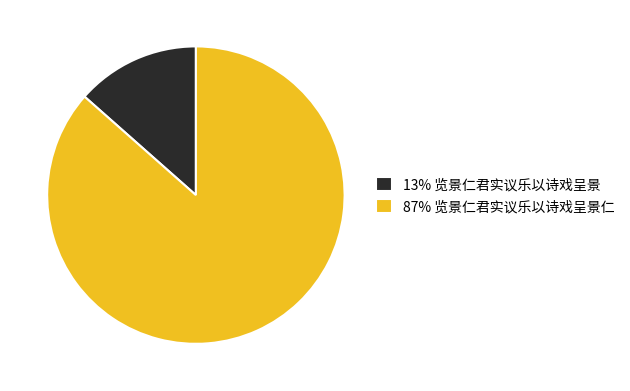

True or false: 87% 览景仁君实议乐以诗戏呈景仁 accounts for 94% of the total.

False